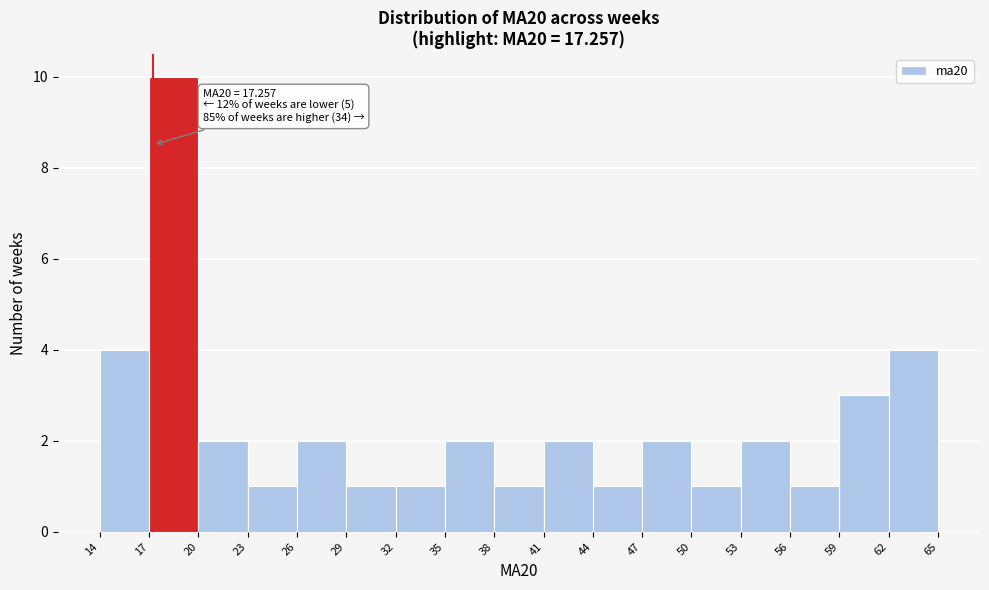

Over which range of the x-axis is the bar tallest?

17 to 20